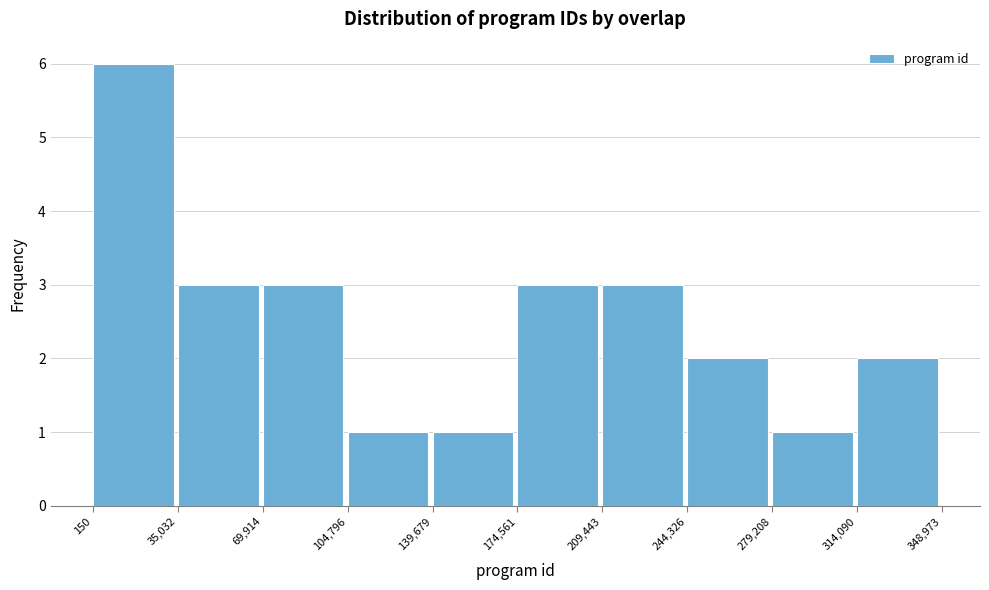

Reading left to right, list every bar in this chart as the range it spans on the x-axis followed by its height. The values are not printed on the chart, so give them approximately, as read against the axis.

150 to 35,032: 6
35,032 to 69,914: 3
69,914 to 104,796: 3
104,796 to 139,679: 1
139,679 to 174,561: 1
174,561 to 209,443: 3
209,443 to 244,326: 3
244,326 to 279,208: 2
279,208 to 314,090: 1
314,090 to 348,973: 2